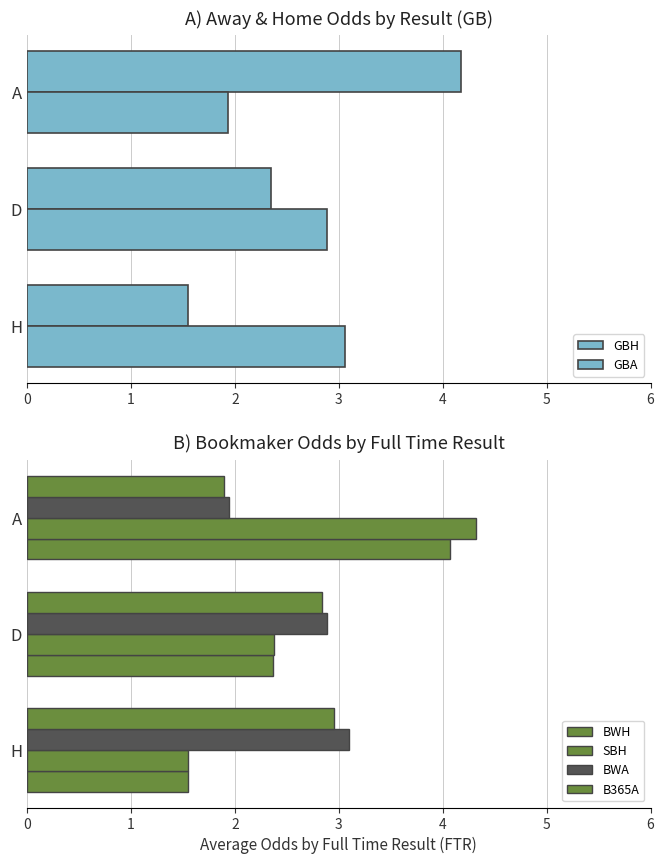

Are the bars horizontal?

Yes